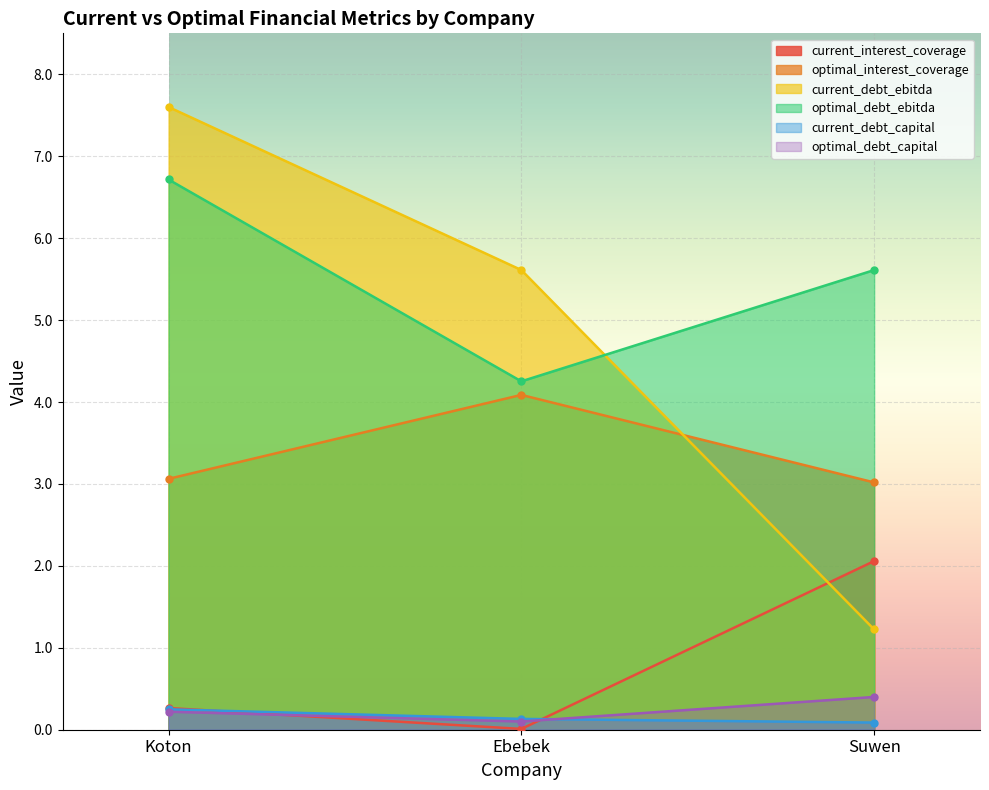

Between Koton and Suwen, which series saw the biggest shift?

current_debt_ebitda